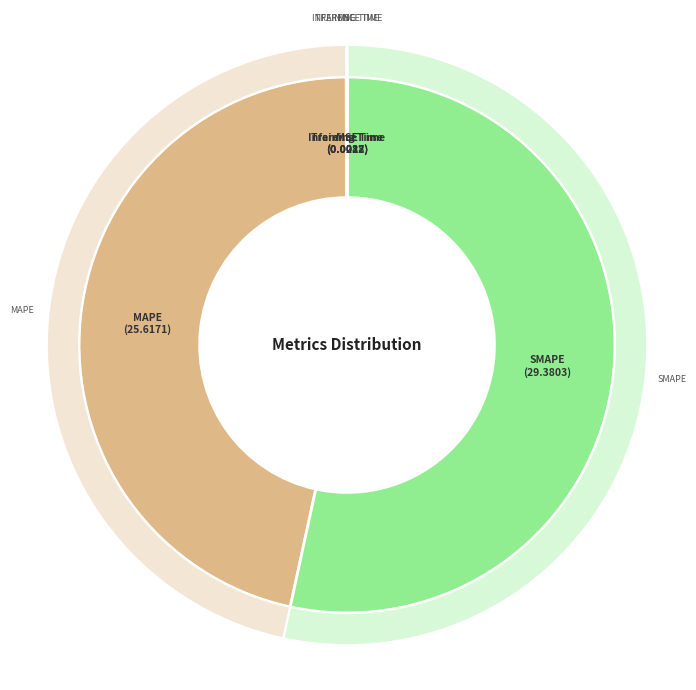

How many segments does this pie chart have?

5